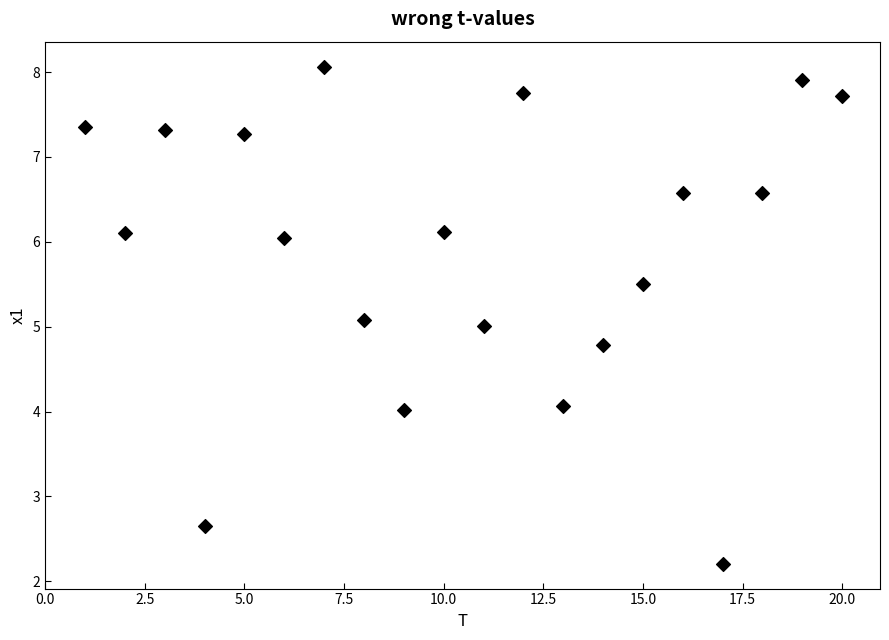

What is the range of Y values (max minus min)?

5.9